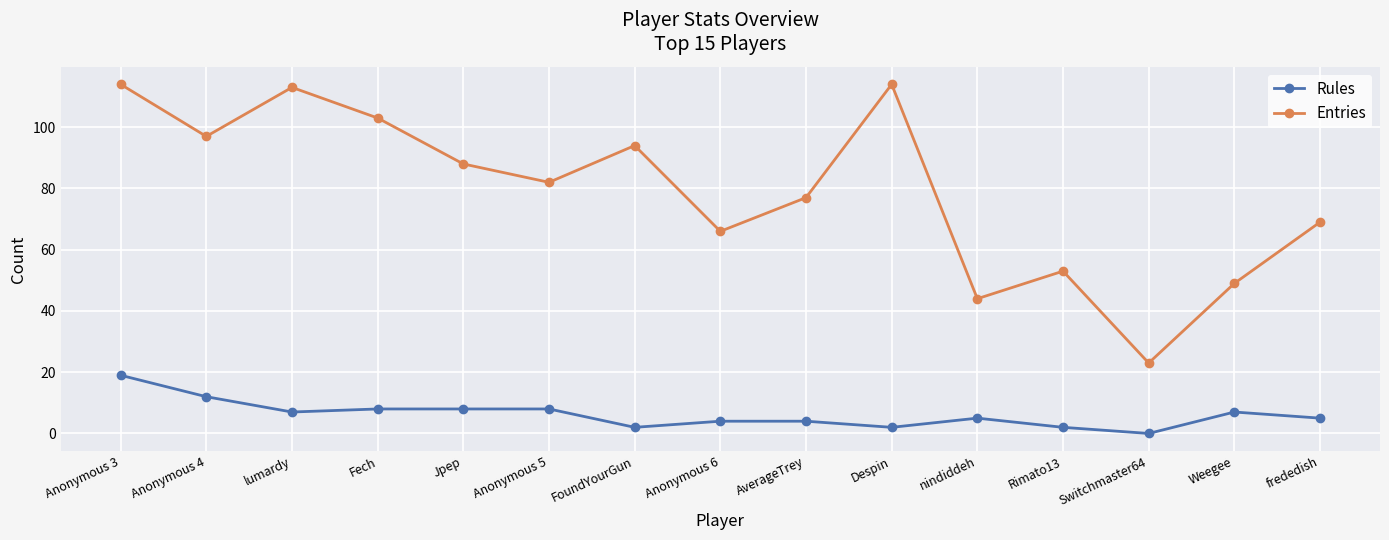

At Anonymous 3, list the series in order from largest to smallest.

Entries, Rules